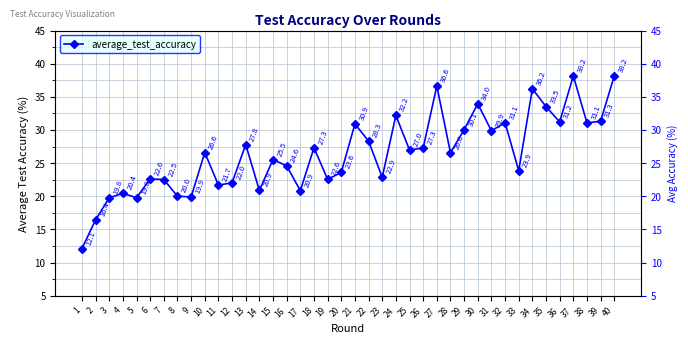

Rank the categories by value from highest to lowest.

37, 40, 27, 34, 30, 35, 24, 39, 36, 32, 38, 21, 29, 31, 22, 13, 18, 26, 25, 10, 28, 15, 16, 33, 20, 23, 6, 19, 7, 12, 11, 14, 17, 4, 8, 9, 5, 3, 2, 1